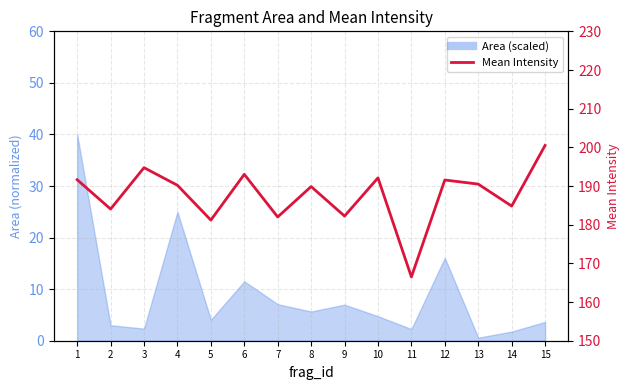

Rank the categories by value from lowest to highest.

11, 5, 7, 9, 2, 14, 8, 4, 13, 12, 1, 10, 6, 3, 15